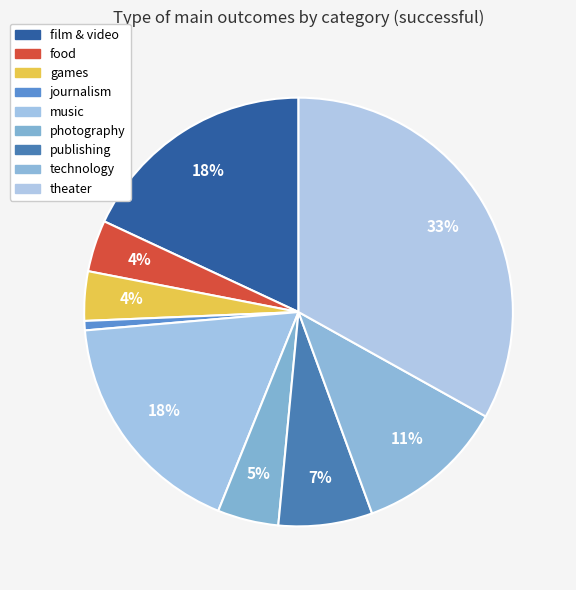

Rank the categories by value from highest to lowest.

theater, film & video, music, technology, publishing, photography, food, games, journalism